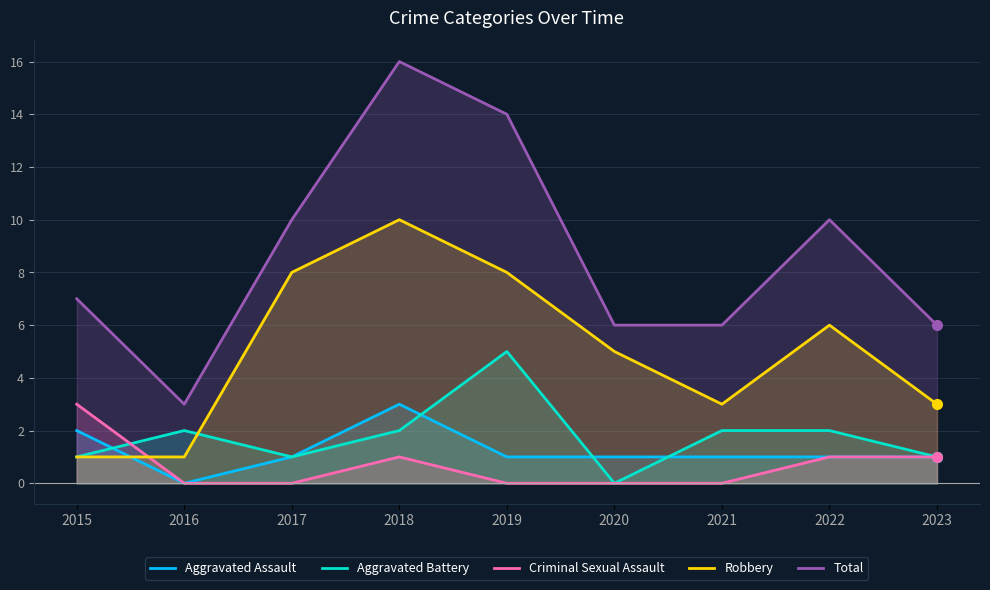

Reading left to right, list all the values displayed in this chart.

Aggravated Assault: 2	0	1	3	1	1	1	1	1
Aggravated Battery: 1	2	1	2	5	0	2	2	1
Criminal Sexual Assault: 3	0	0	1	0	0	0	1	1
Robbery: 1	1	8	10	8	5	3	6	3
Total: 7	3	10	16	14	6	6	10	6